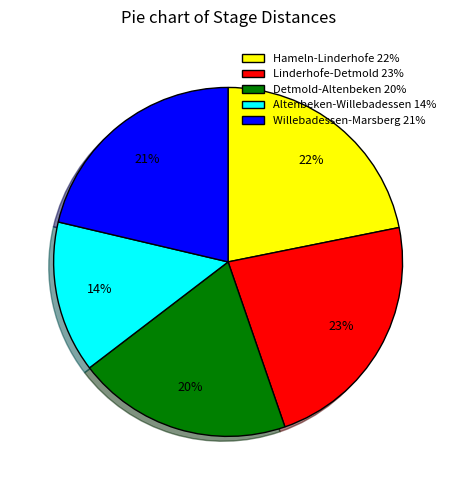

Rank the categories by value from highest to lowest.

Linderhofe-Detmold, Hameln-Linderhofe, Willebadessen-Marsberg, Detmold-Altenbeken, Altenbeken-Willebadessen